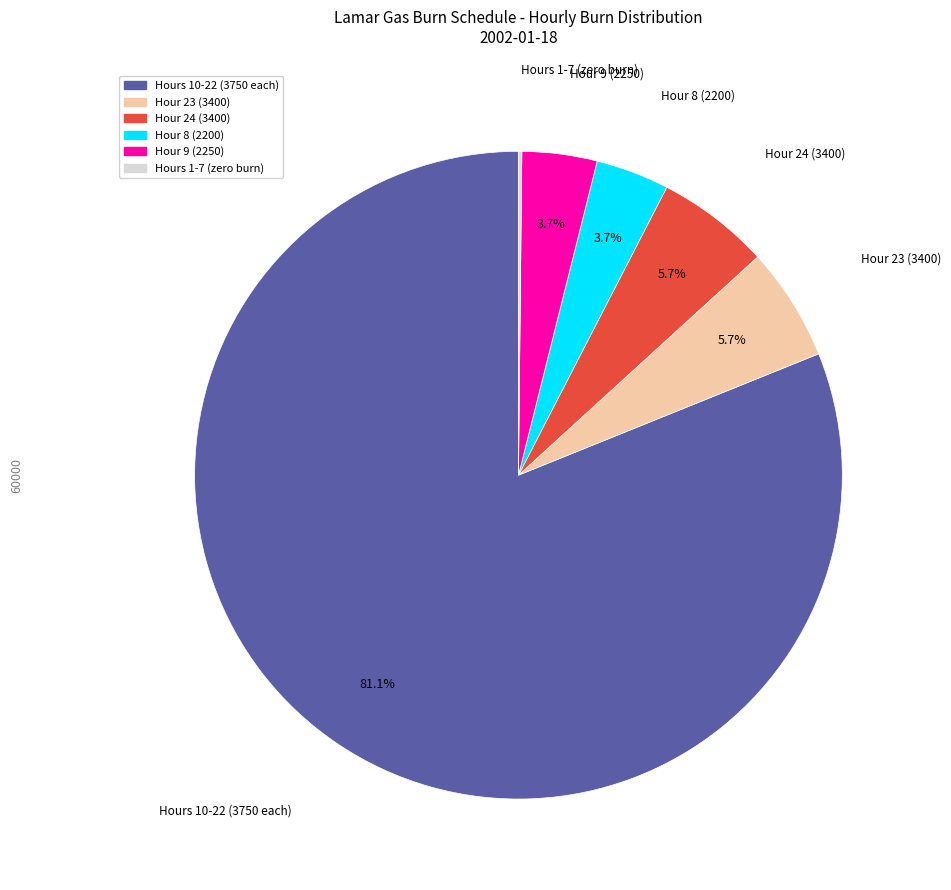

Is there a majority slice in this chart?

Yes